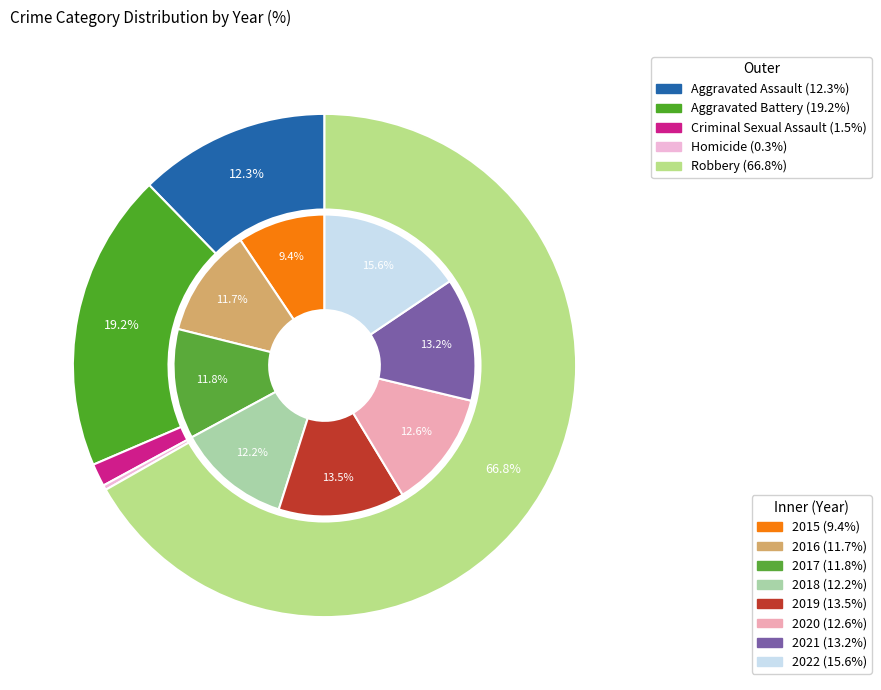

Which series has the widest spread of values?

Robbery